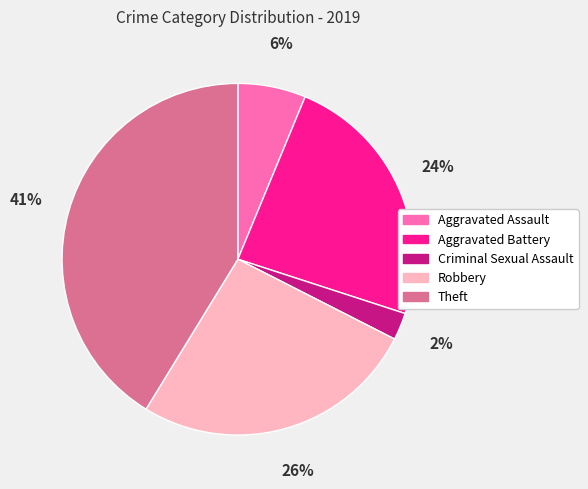

What percentage is the Theft slice, to the nearest percent?

41%